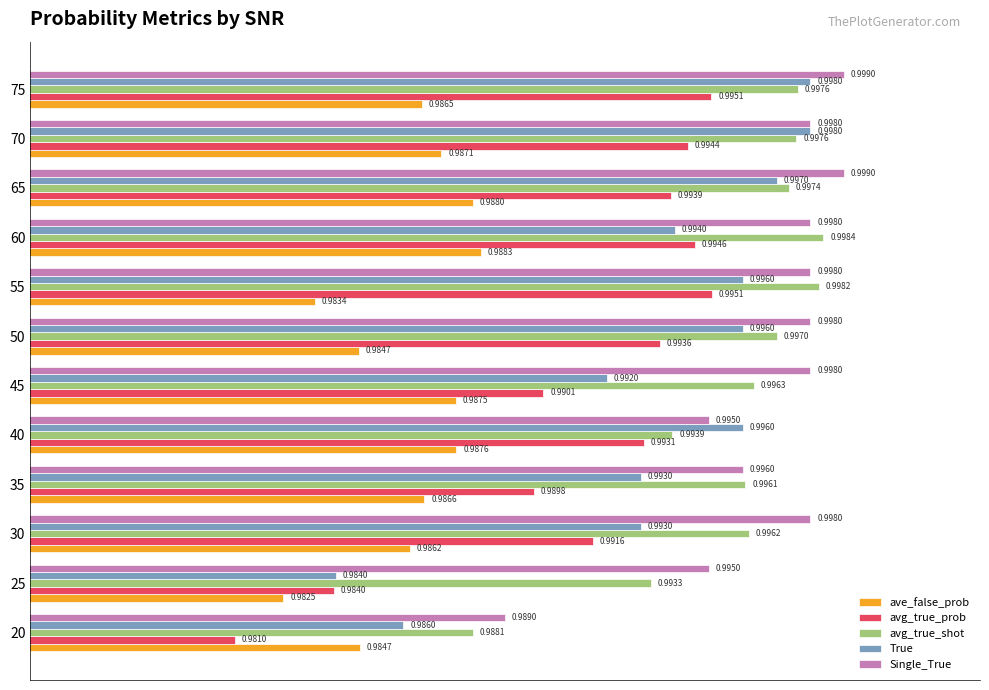

Count the number of categories in the chart.

12